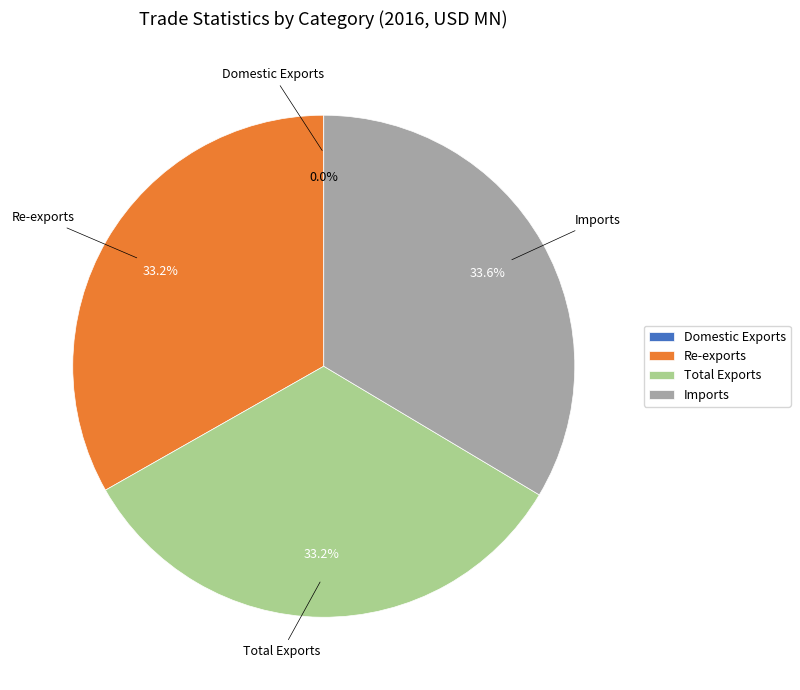

How much of the chart is everything except Imports?

66.4%